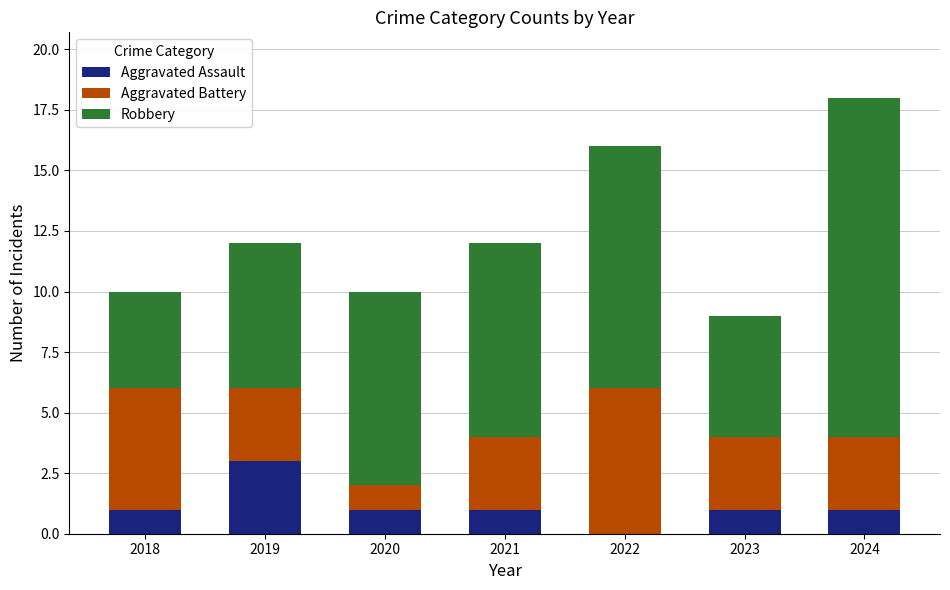

At which label does Aggravated Assault reach its peak?

2019